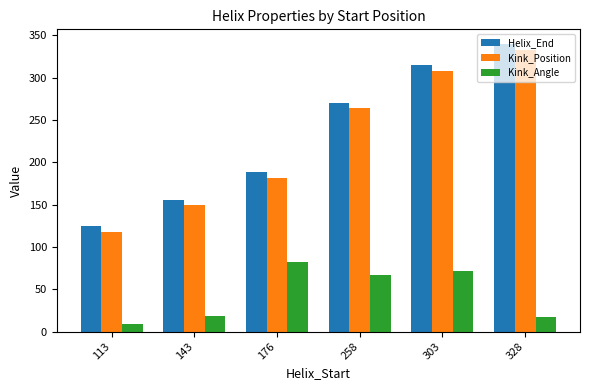

How many categories are shown in the chart?

6